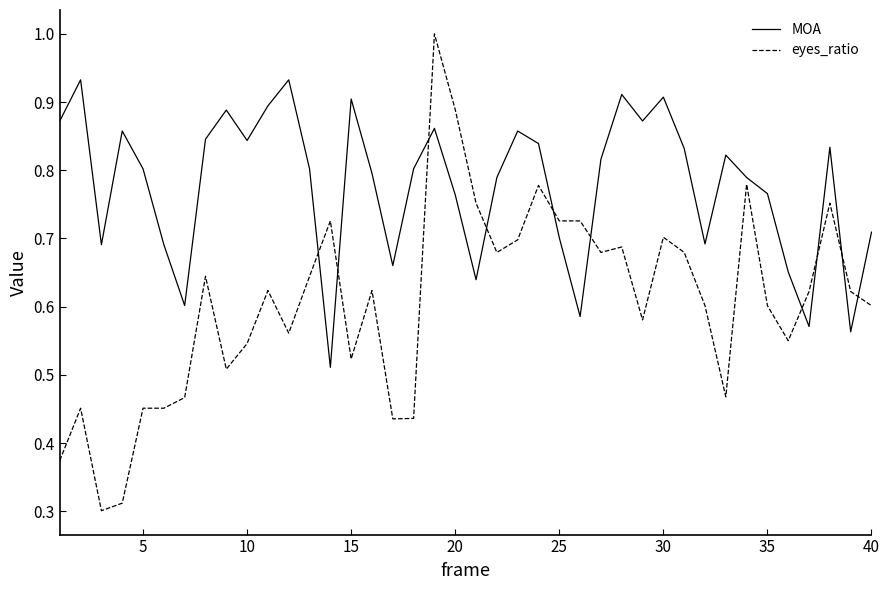

Which series has the largest total across all categories?

MOA